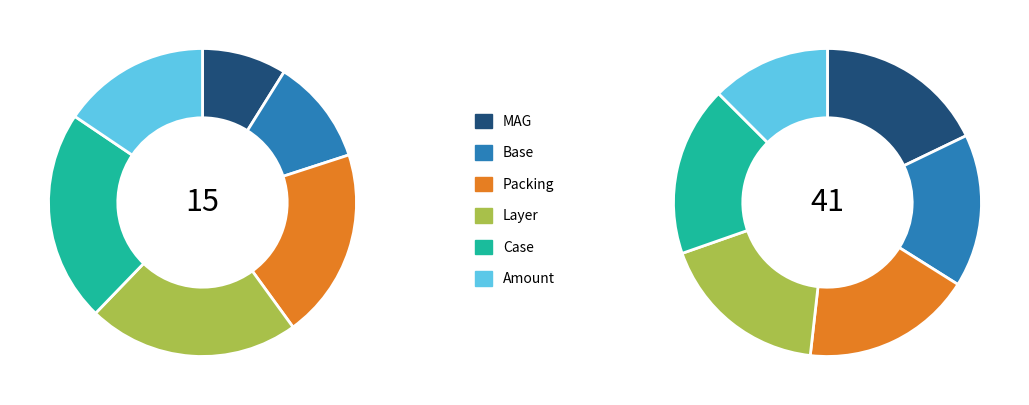

What percentage do Layer and MAG together represent?

31.1%